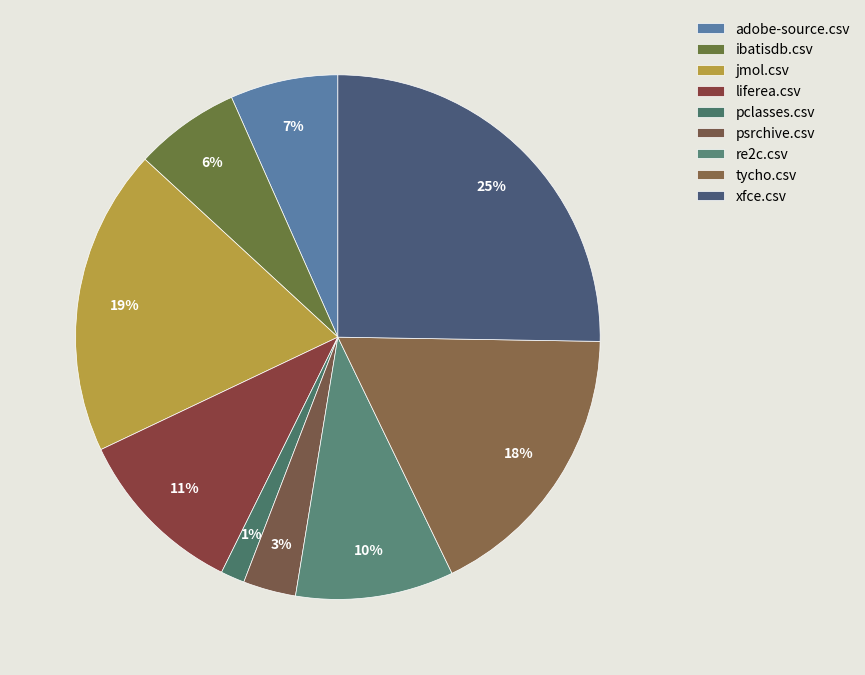

What is the change in value from adobe-source.csv to xfce.csv?

+0.6